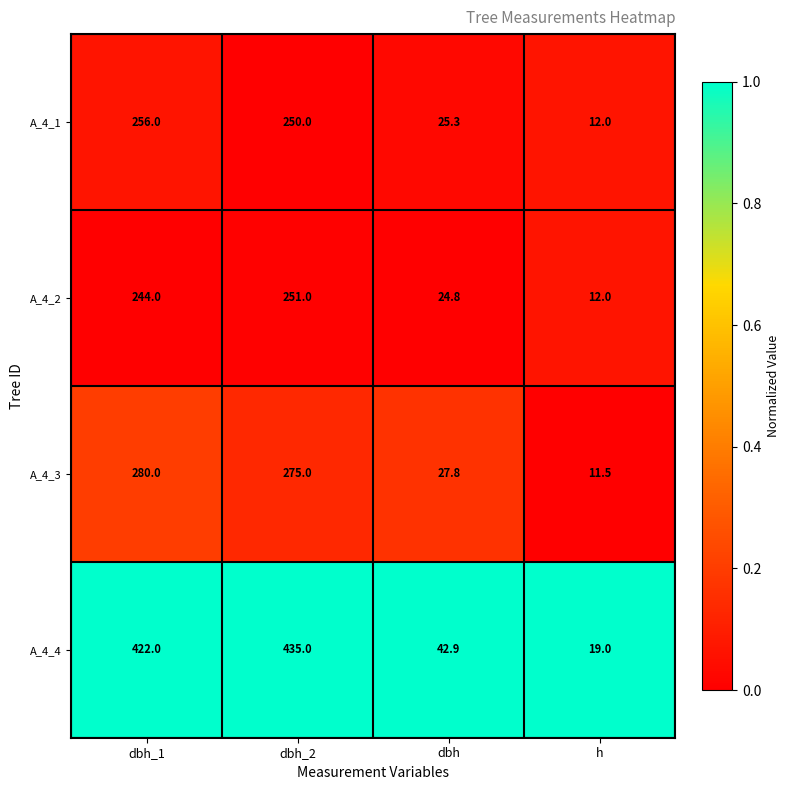

True or false: A_4_4 has a value of 422.0 at dbh_1.

True